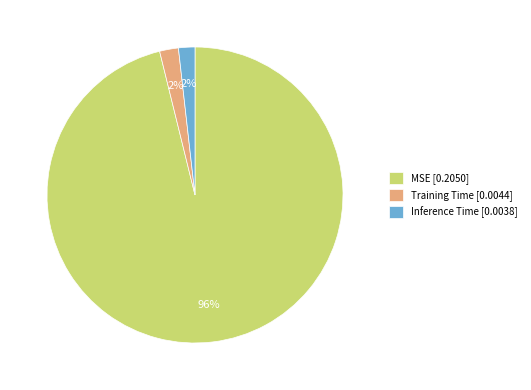

To the nearest percent, what is the combined percentage of Inference Time [0.0038] and Training Time [0.0044]?

4%